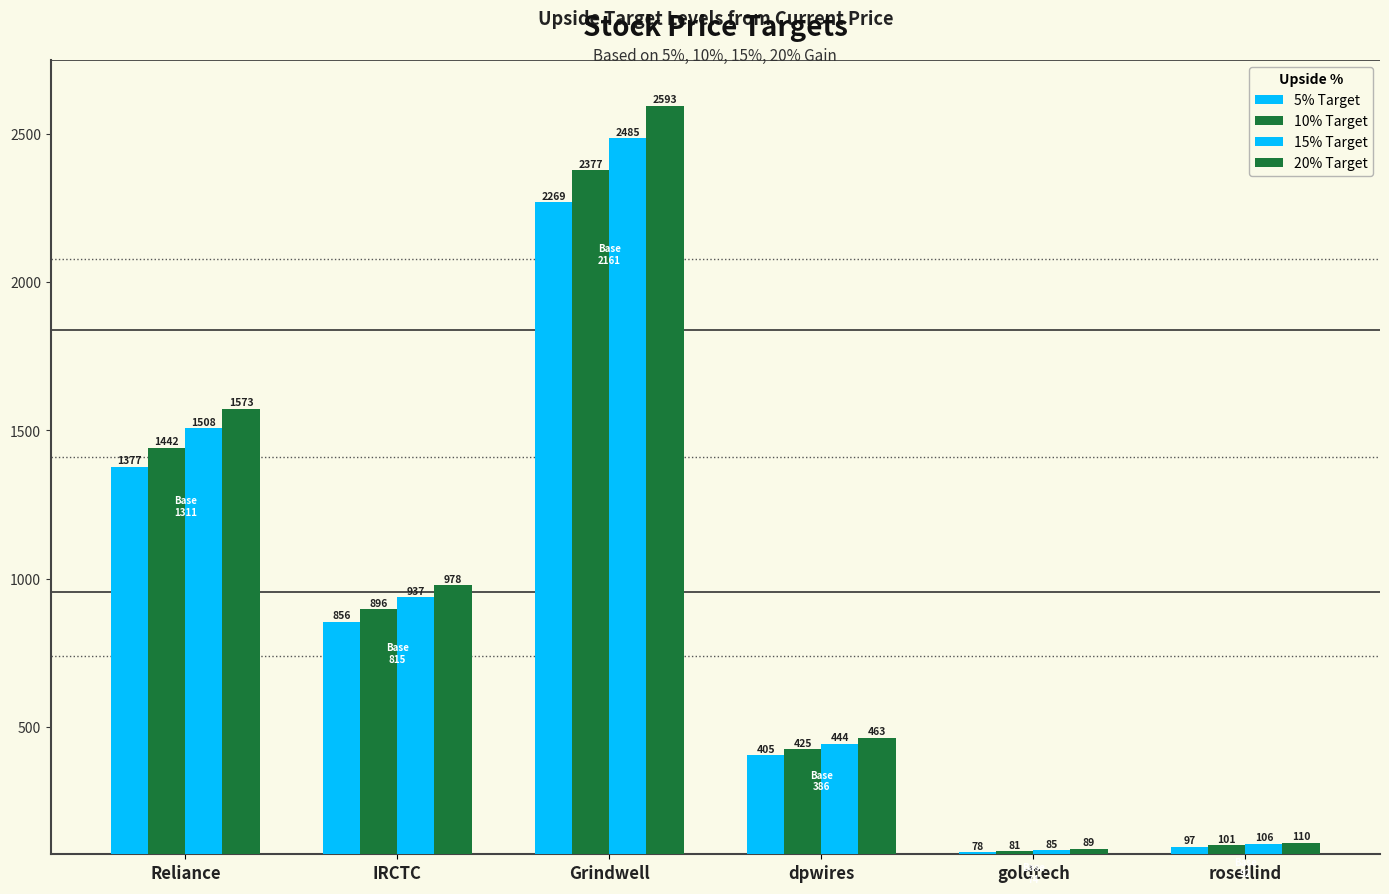

True or false: 15% Target has a value of 105.8 at rosellind.

True